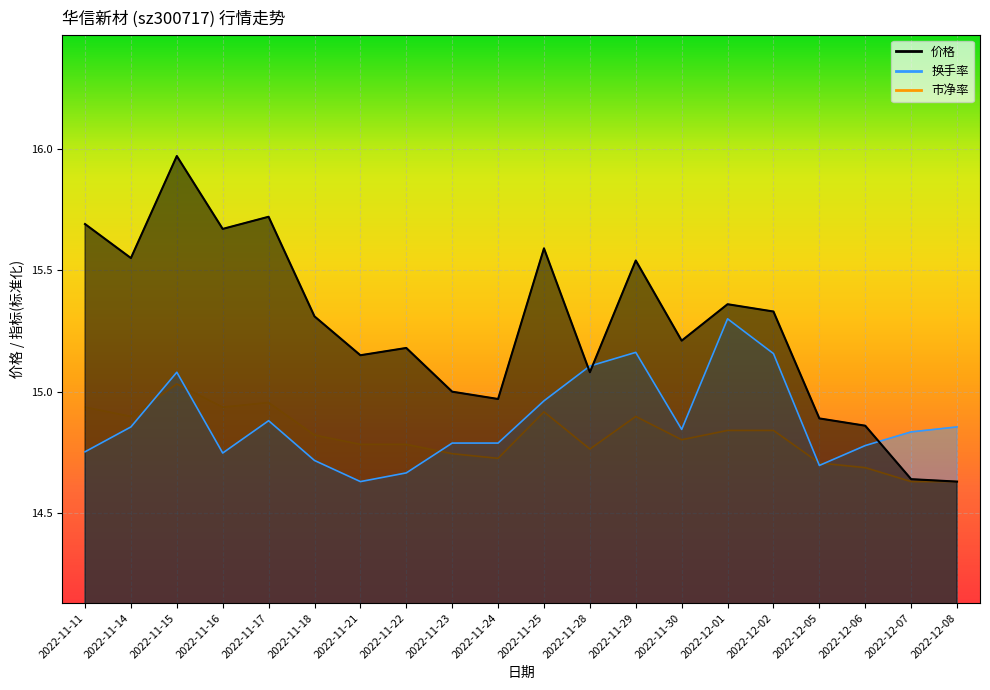

The 市净率 series shows 19.6 at 2022-11-23. True or false?

False